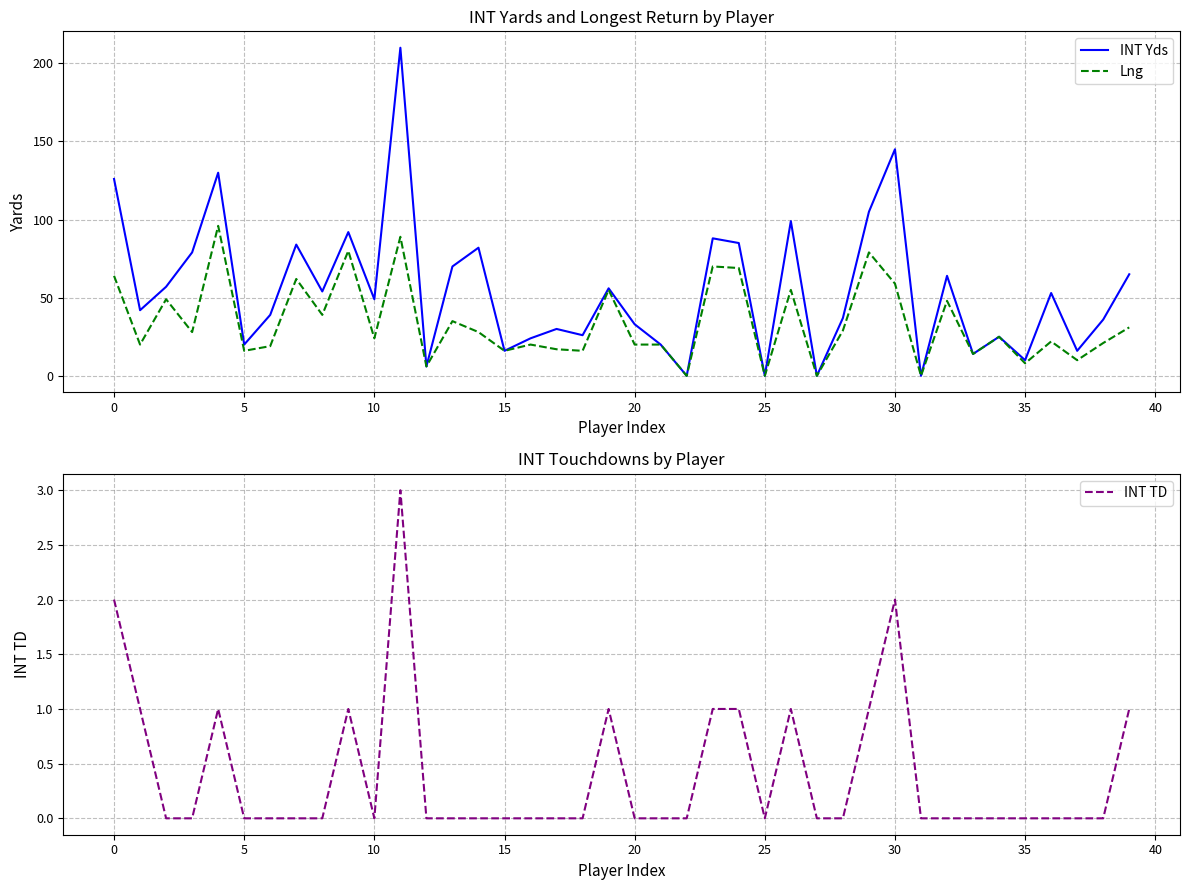

Reading left to right, transcribe all the data shown in this chart.

INT Yds: 126	42	57	79	130	20	39	84	54	92	49	210	6	70	82	16	24	30	26	56	33	20	0	88	85	0	99	0	37	105	145	0	64	14	25	10	53	16	36	65
Lng: 64	20	49	28	96	16	19	62	39	80	24	89	6	35	28	16	20	17	16	55	20	20	0	70	69	0	55	0	29	79	59	0	48	14	25	8	22	10	21	31
INT TD: 2	1	0	0	1	0	0	0	0	1	0	3	0	0	0	0	0	0	0	1	0	0	0	1	1	0	1	0	0	1	2	0	0	0	0	0	0	0	0	1